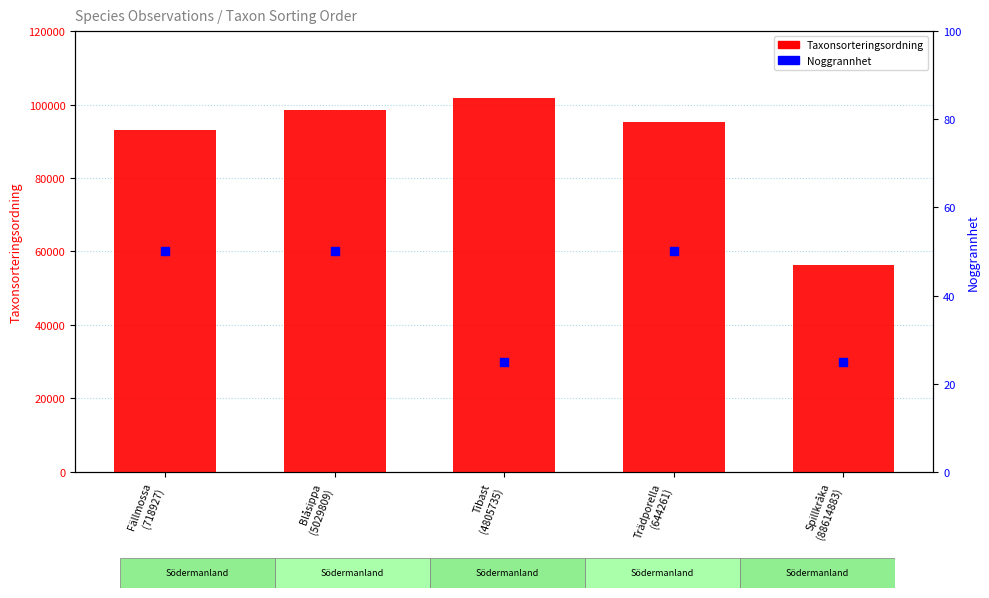

Which series reaches the minimum Y coordinate?

Noggrannhet